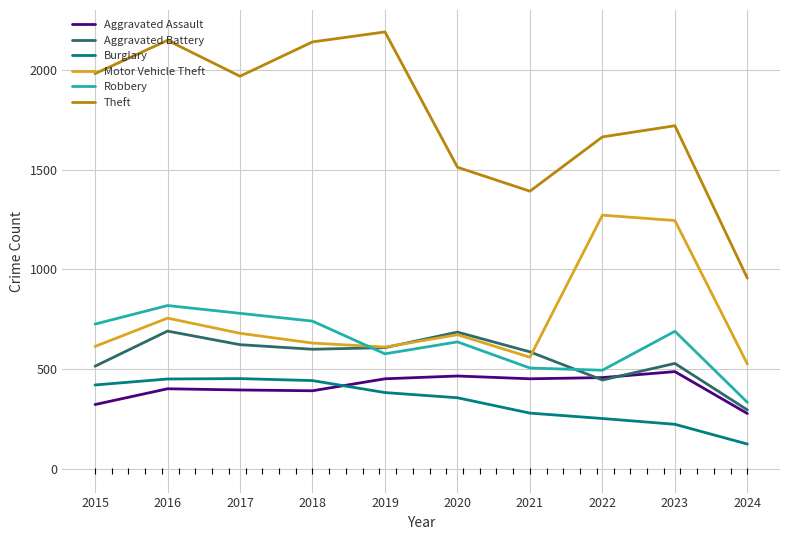

Is it true that Theft equals 439 at 2023?

False